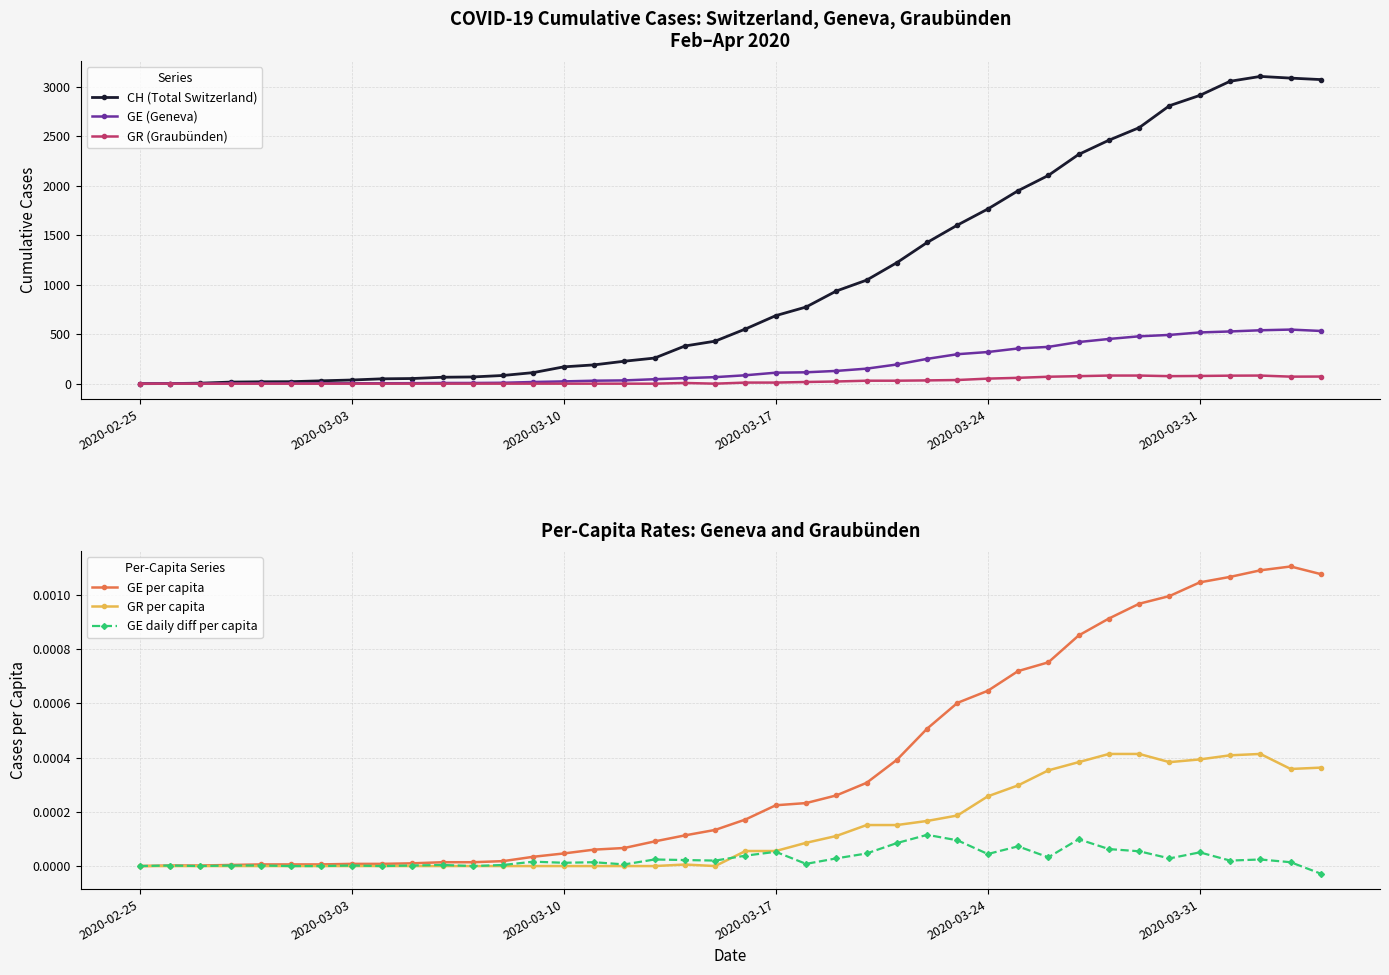

What are all the series names shown in the legend?

CH (Total Switzerland), GE (Geneva), GR (Graubünden), GE per capita, GR per capita, GE daily diff per capita